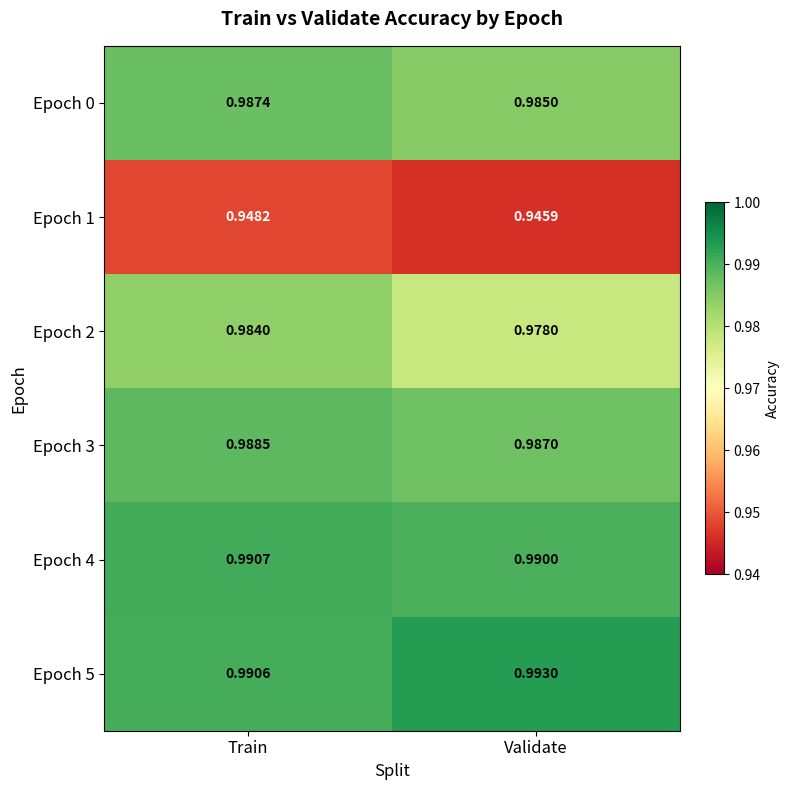

Which series changed the most between Train and Validate?

Epoch 2